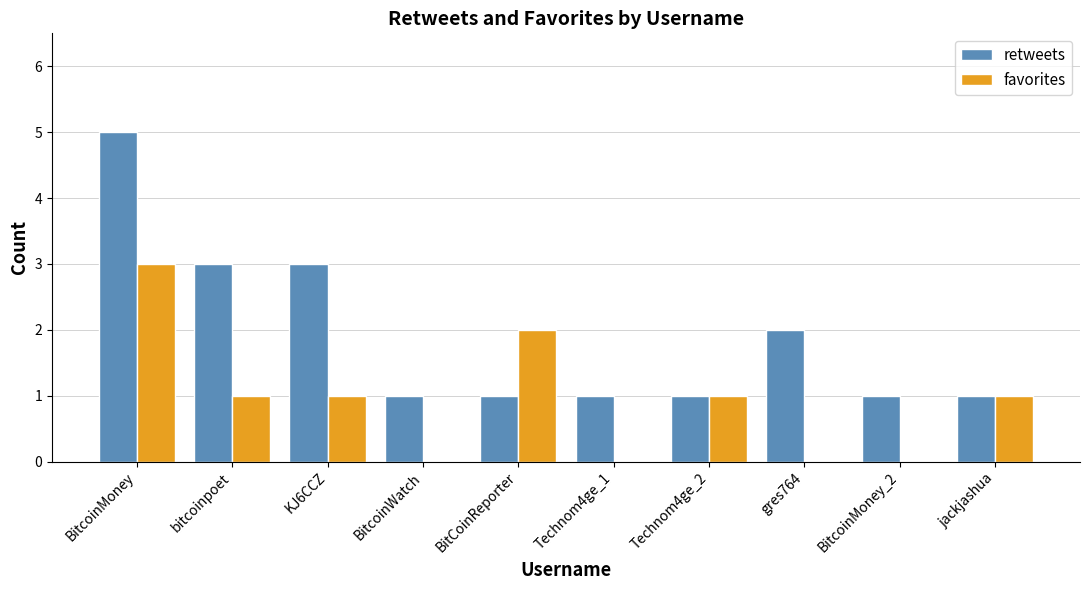

What is the total value across all series at gres764?

2